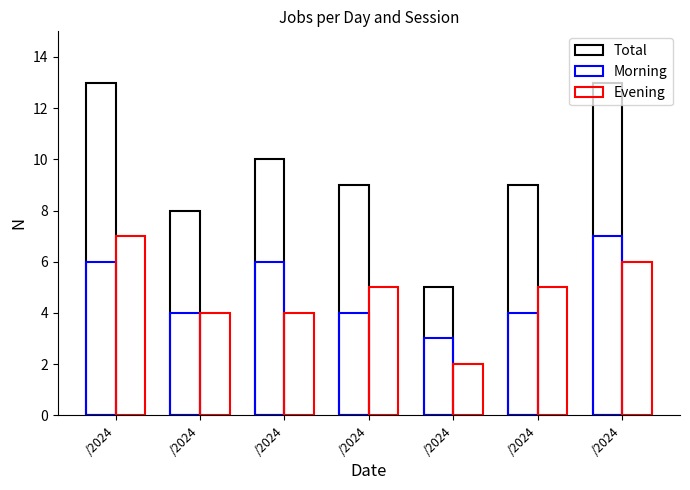

Is the value of Morning at /2024 greater than the value of Evening at /2024?

No